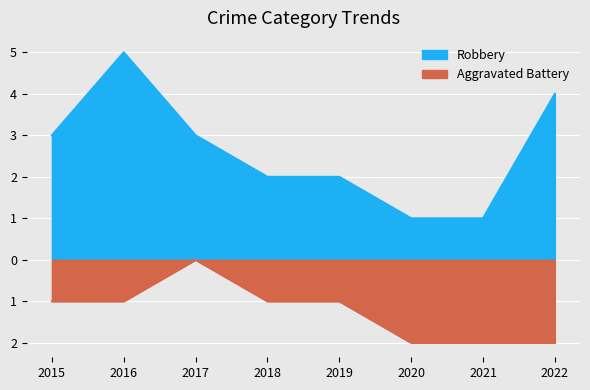

Where is Aggravated Battery nearest to the value -1?

2015